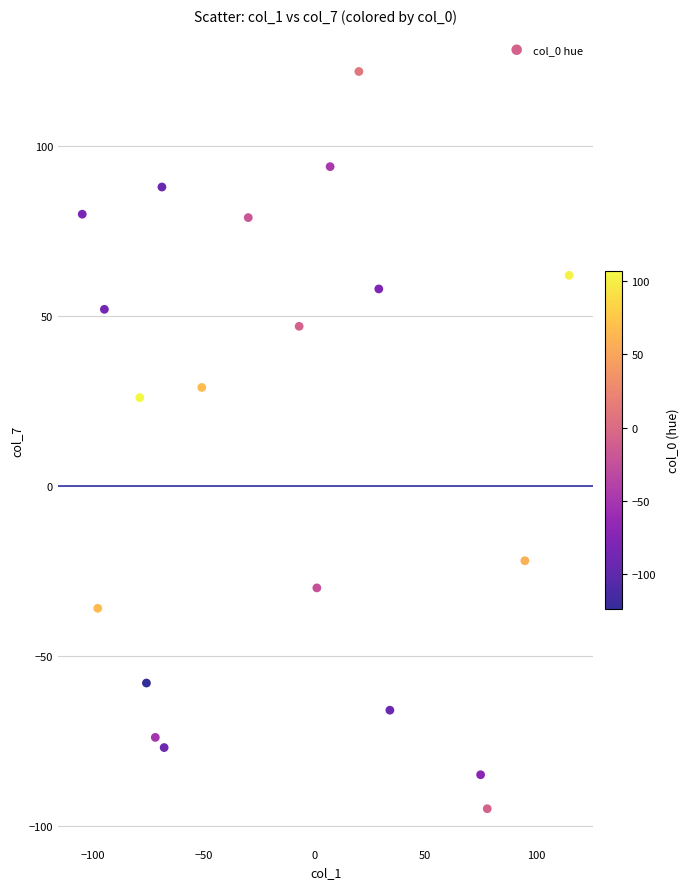

What Y value in the scatter plot is closest to 13?

26